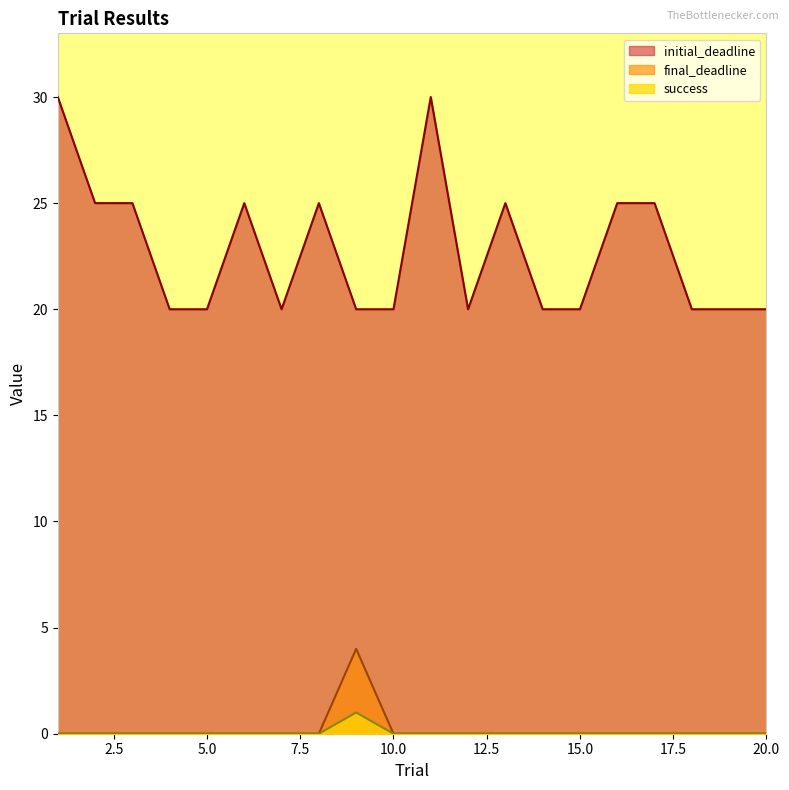

True or false: success and initial_deadline intersect in this chart.

False